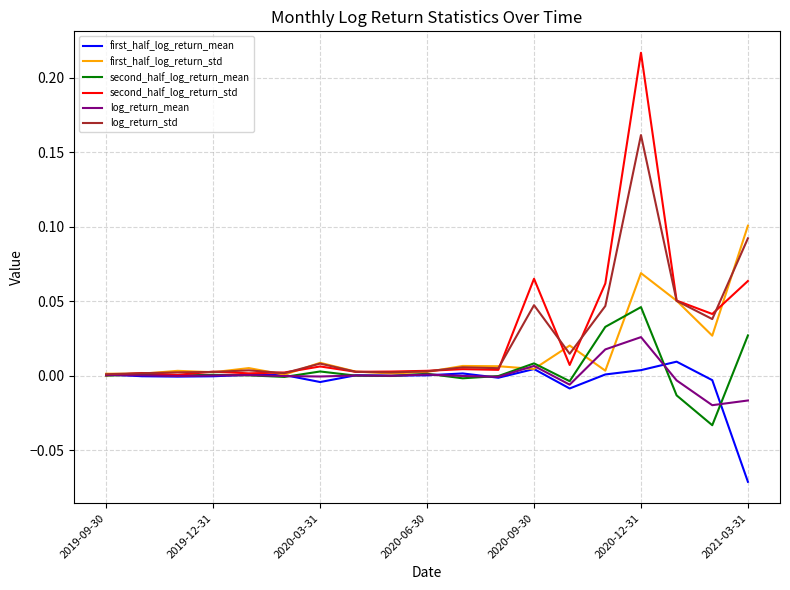

List the series in order of their peak value, lowest first.

first_half_log_return_mean, log_return_mean, second_half_log_return_mean, first_half_log_return_std, log_return_std, second_half_log_return_std